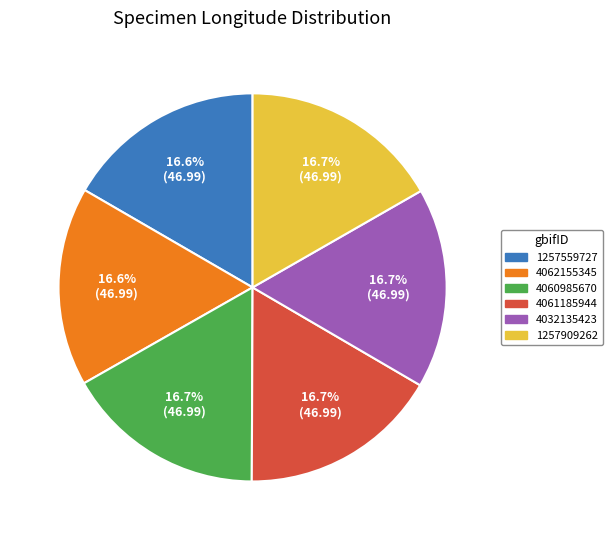

Approximately how many times larger is the value at 4060985670 compared to 4062155345?

1.0